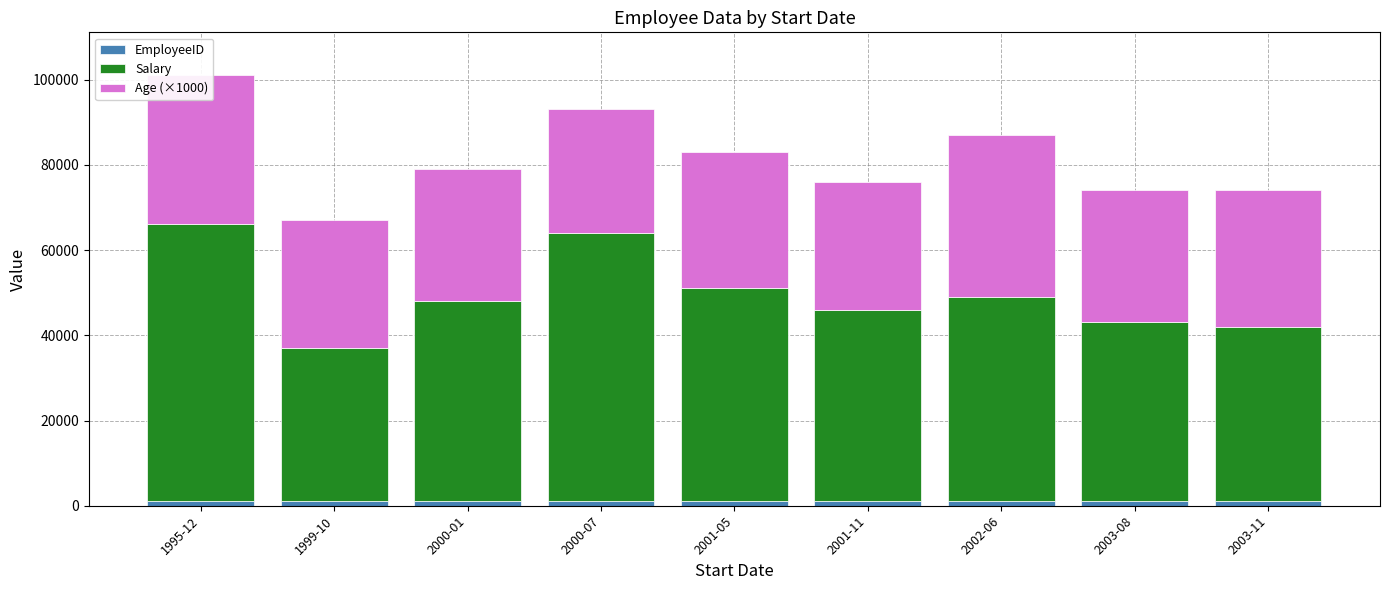

At which category is the sum across all series the highest?

1995-12